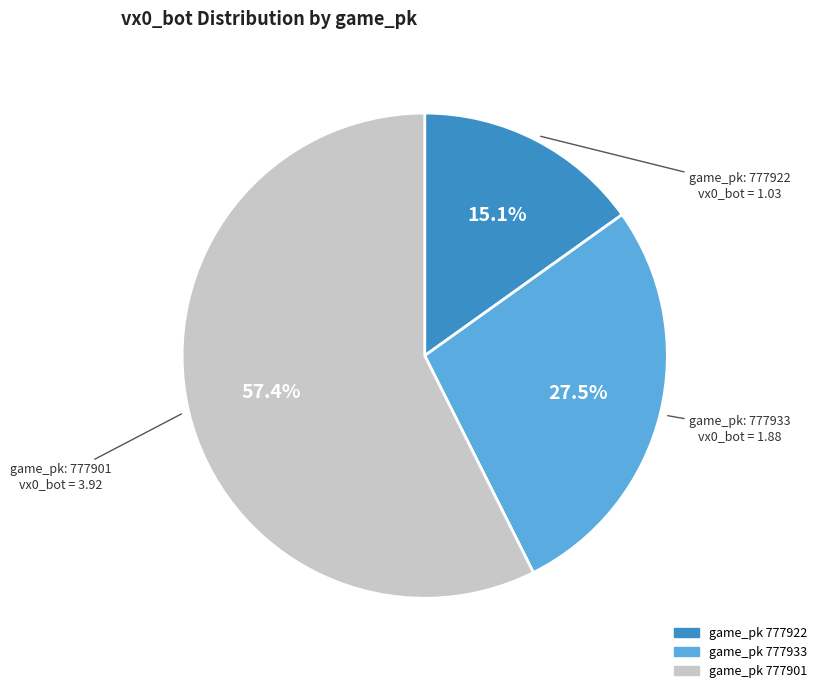

Is there any slice that represents more than half of the pie?

Yes